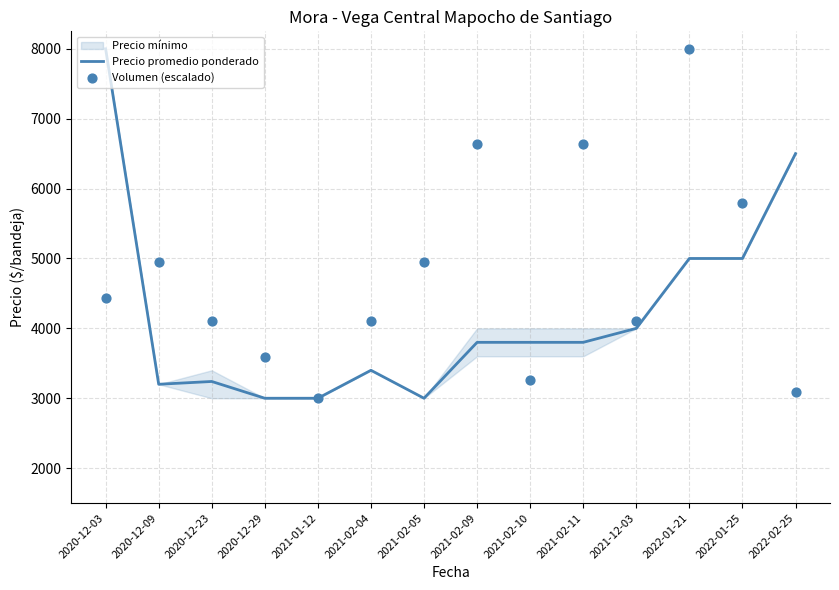

Which series has the largest total across all categories?

Volumen (escalado)